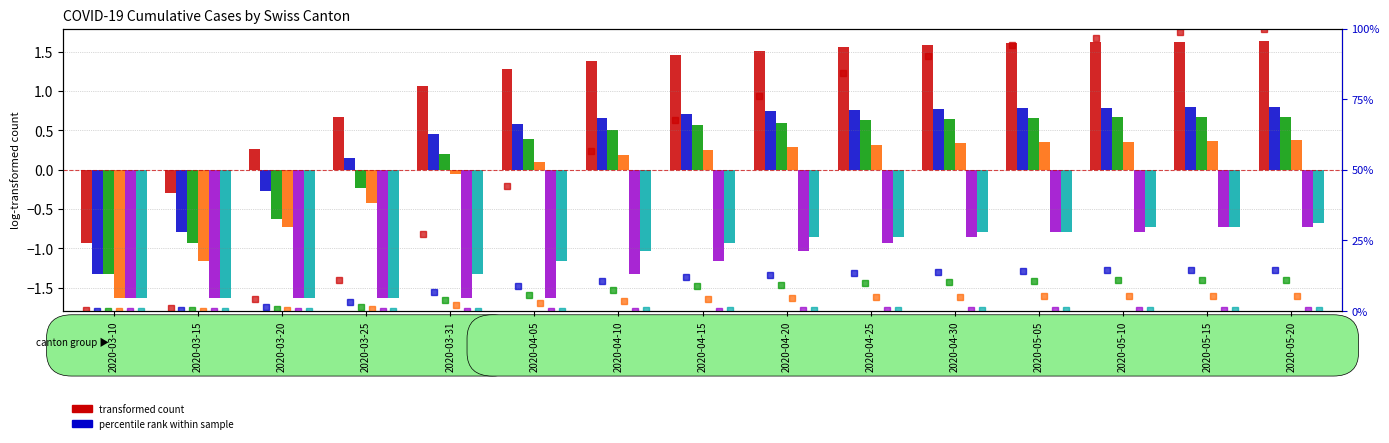

What is the highest value of the ZG series?

0.4